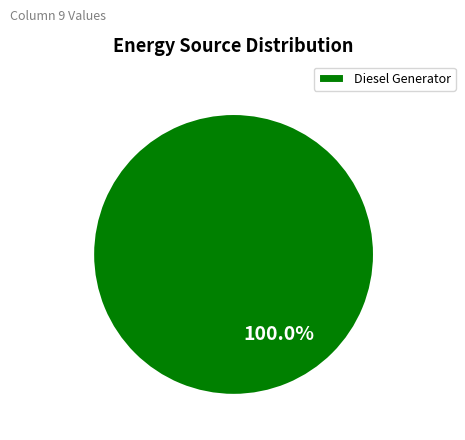

Rank the categories by value from highest to lowest.

Diesel Generator